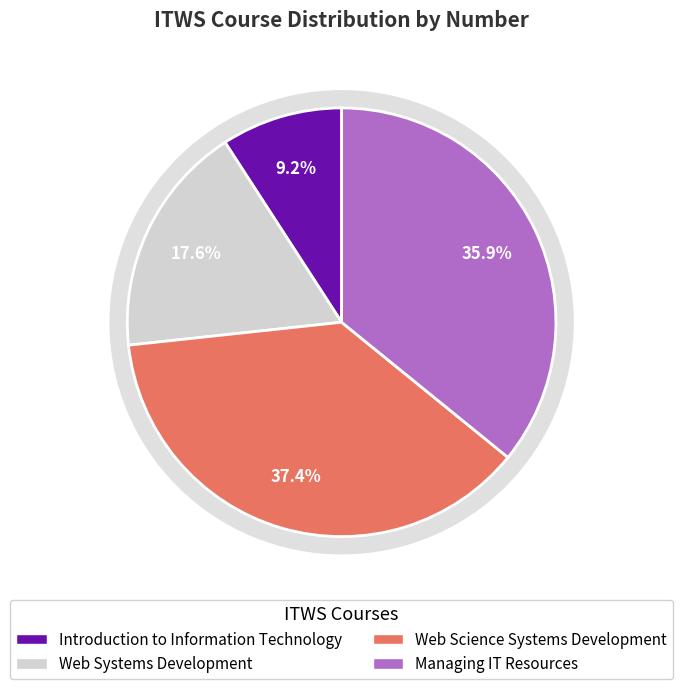

How many slices are in this pie chart?

4